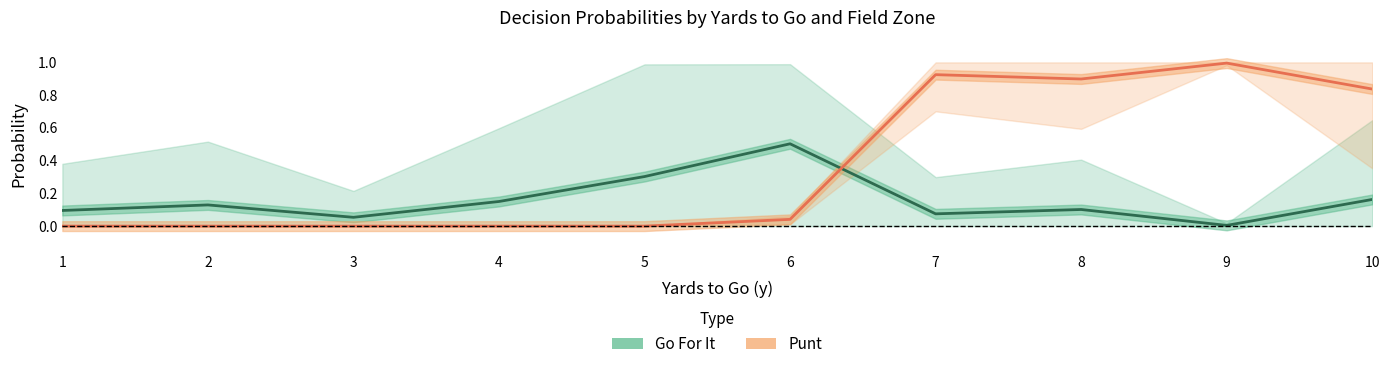

List the series in order of their peak value, highest first.

Punt, Go For It